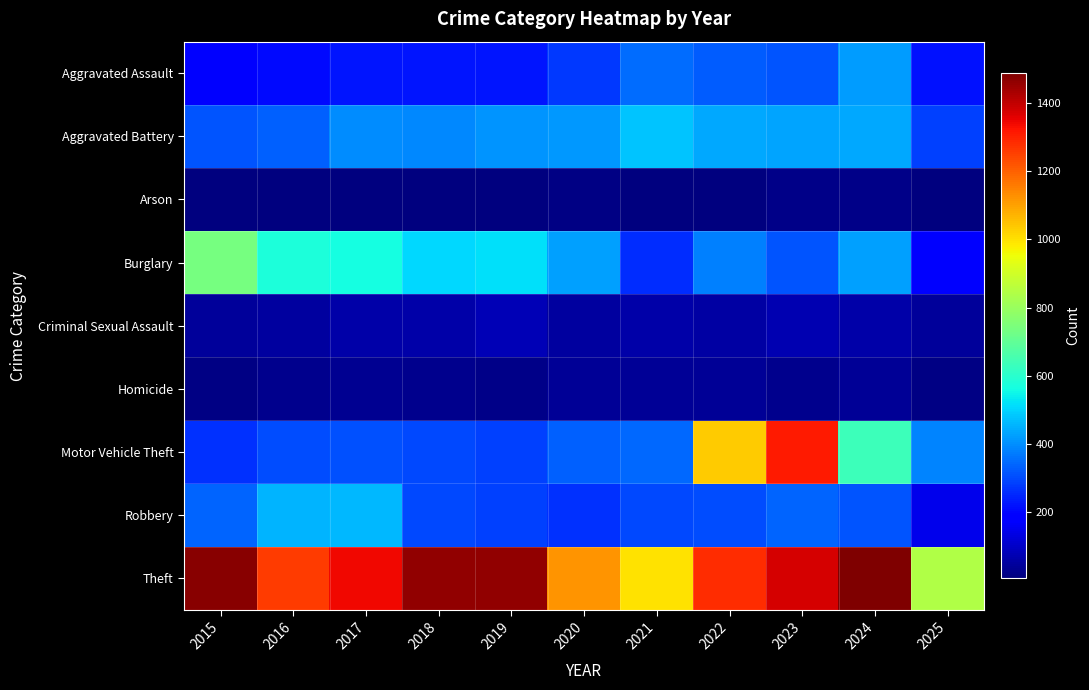

How many series are shown in this chart?

9